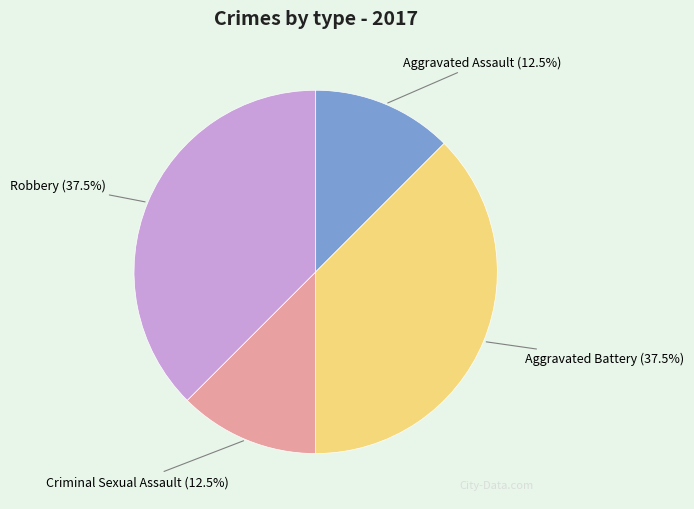

Do Criminal Sexual Assault and Aggravated Assault together represent more than half of the pie?

No